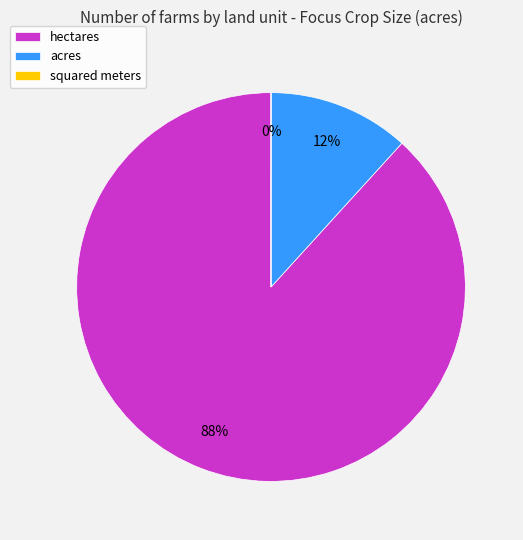

Which slice is the largest?

hectares